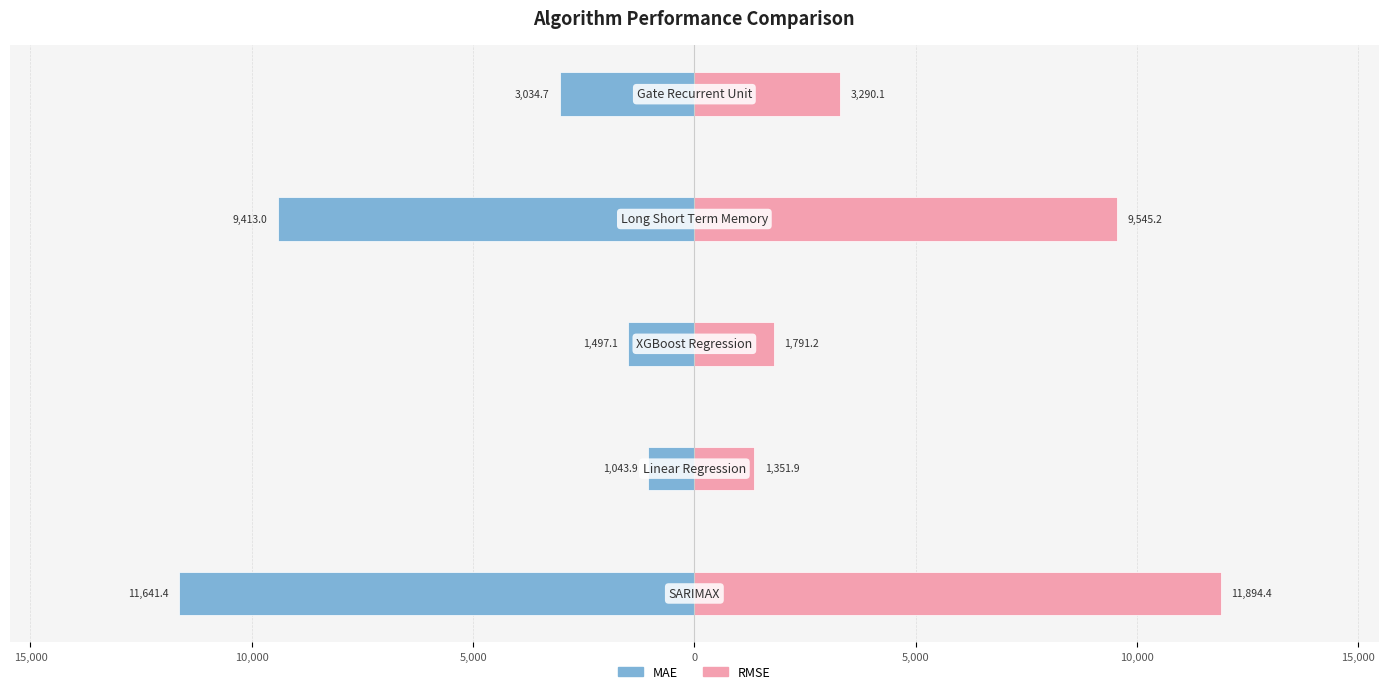

Rank the series at 10,000 from lowest to highest value.

mae, rmse